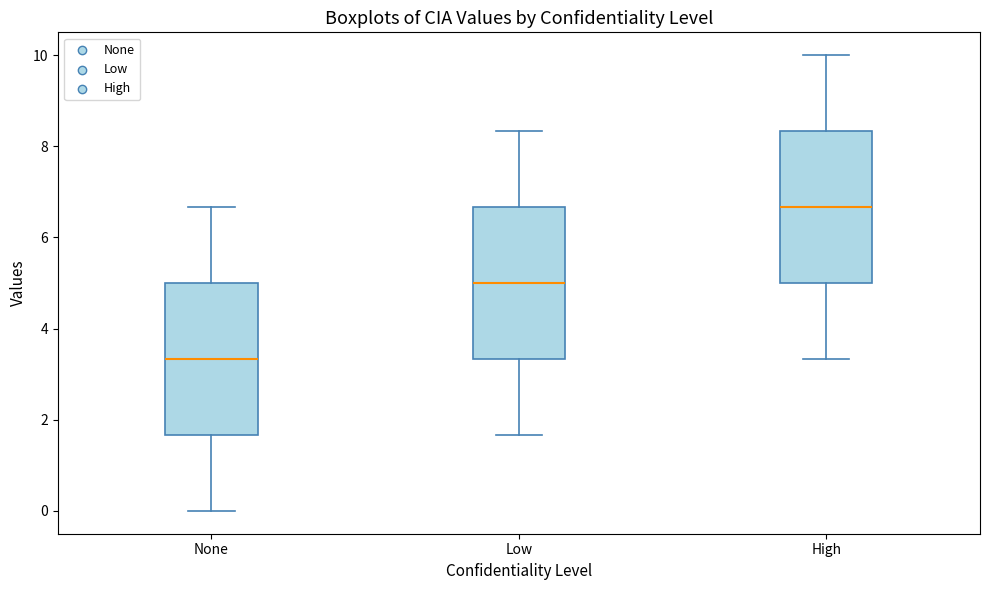

Reading left to right, transcribe this box plot: for each box, give where its median line is, the range the box spans, and where its two whiskers end, as read against the y-axis. The values are not printed on the chart, so give them approximately, as read against the axis.

None: median 3.4, box 1.6 to 5.0, whiskers 0.0 to 6.6
Low: median 5.0, box 3.4 to 6.6, whiskers 1.6 to 8.4
High: median 6.6, box 5.0 to 8.4, whiskers 3.4 to 10.0